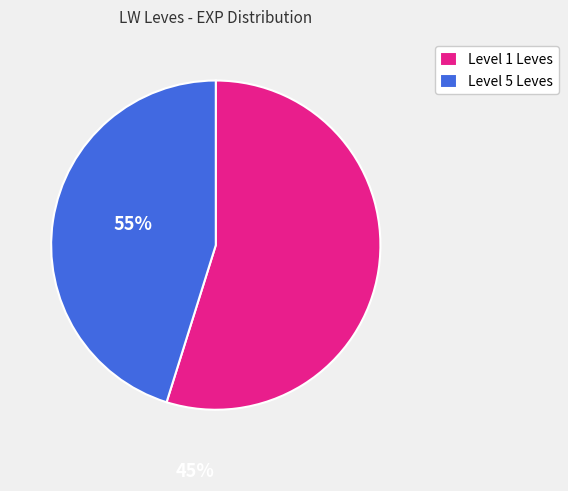

Is it true that Level 1 Leves is 61% of the pie?

False